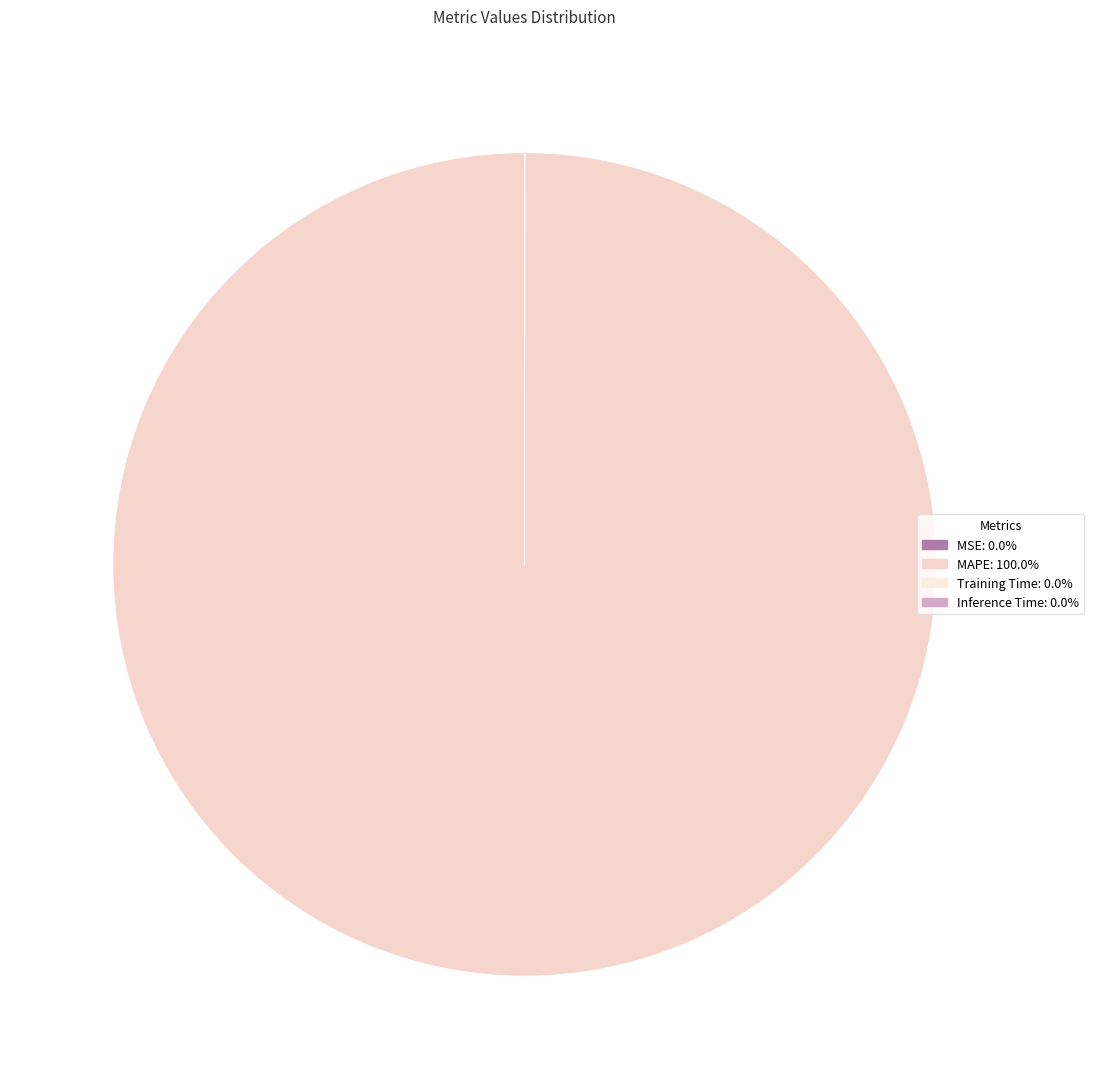

What is the smallest slice in the pie chart?

Training Time